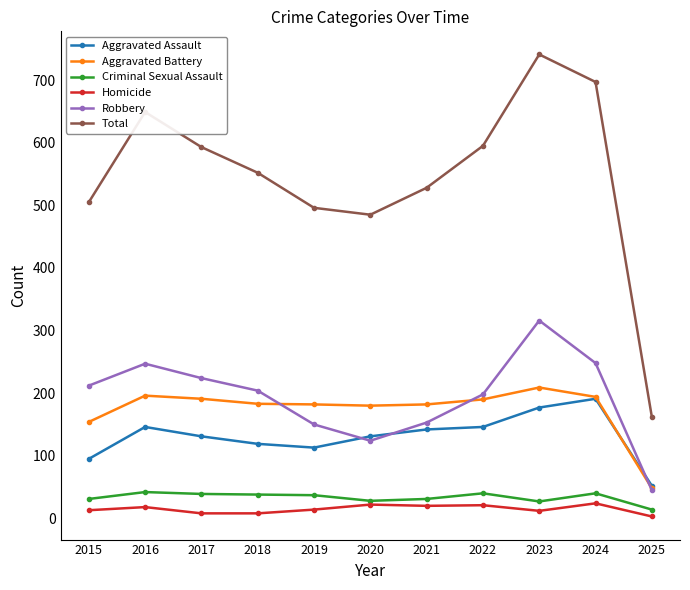

The Aggravated Assault series shows 62 at 2024. True or false?

False